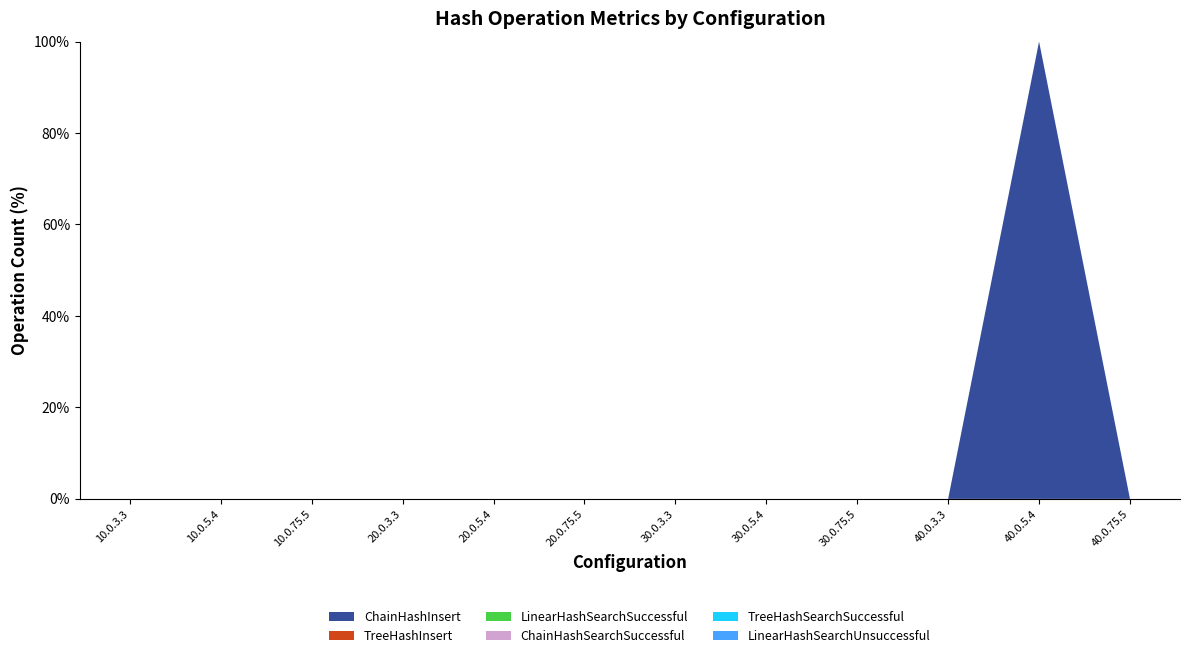

Reading left to right, list all the values displayed in this chart.

ChainHashInsert: 0	0	0	0	0	0	0	0	0	0	131072	0
TreeHashInsert: 0	0	0	0	0	0	0	0	0	0	0	0
LinearHashSearchSuccessful: 0	0	0	0	0	0	0	0	0	0	0	0
ChainHashSearchSuccessful: 0	0	0	0	0	0	0	0	0	0	0	0
TreeHashSearchSuccessful: 0	0	0	0	0	0	0	0	0	0	0	0
LinearHashSearchUnsuccessful: 0	0	0	0	0	0	0	0	0	0	0	0